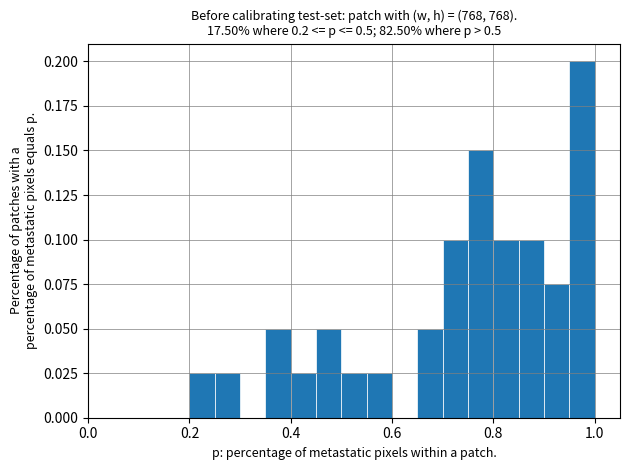

Around what value on the x-axis is the tallest bar? Give the approximate position of its centre, as read against the axis.

0.98